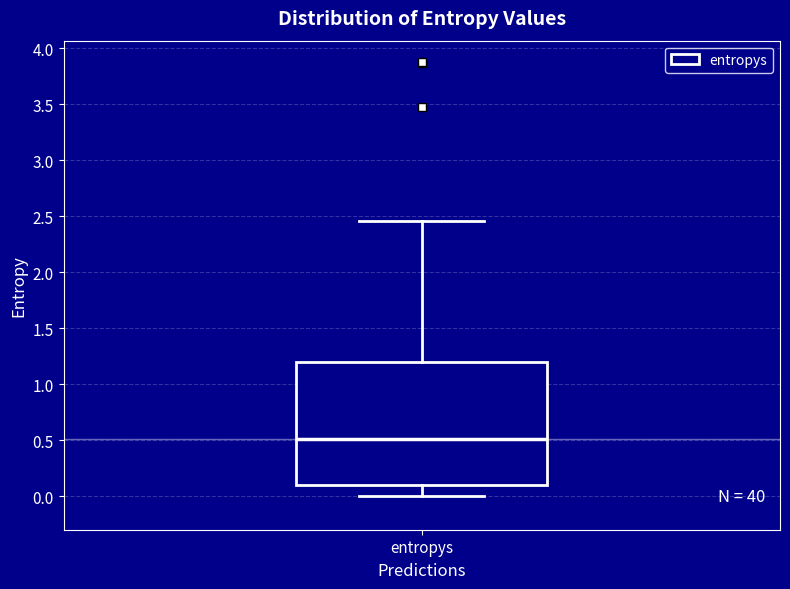

Read this box plot against the y-axis: the position of the median line, the range covered by the box, and the ends of both whiskers. The values are not printed on the chart, so give them approximately, as read against the axis.

median 0.50, box 0.10 to 1.20, whiskers 0.00 to 2.45